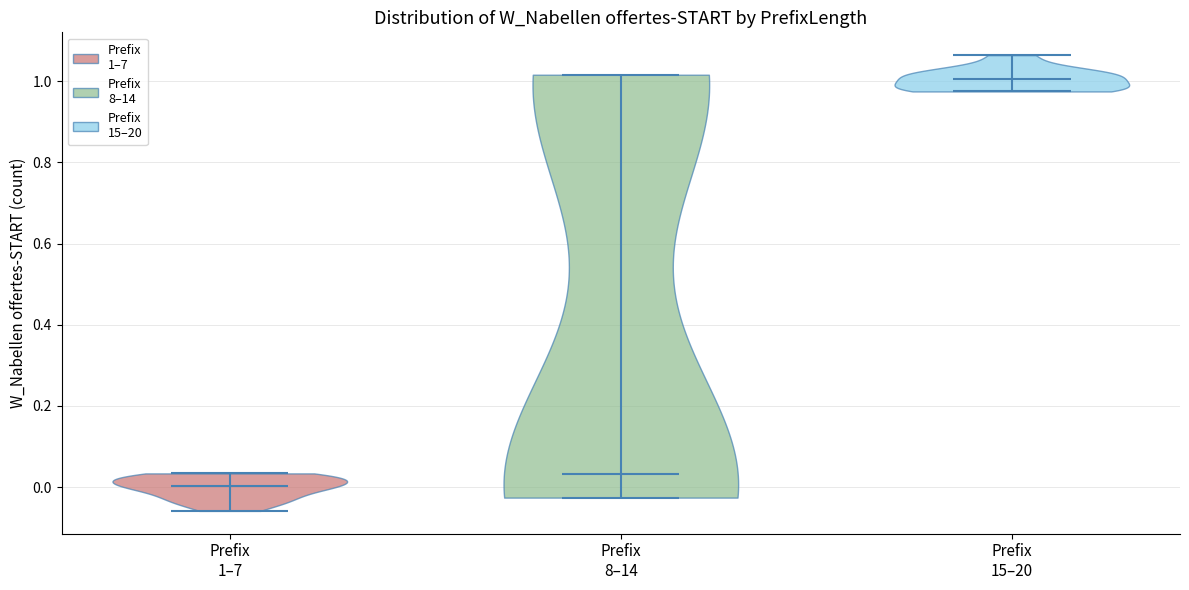

Which violin has the lowest median line?

Prefix 1–7